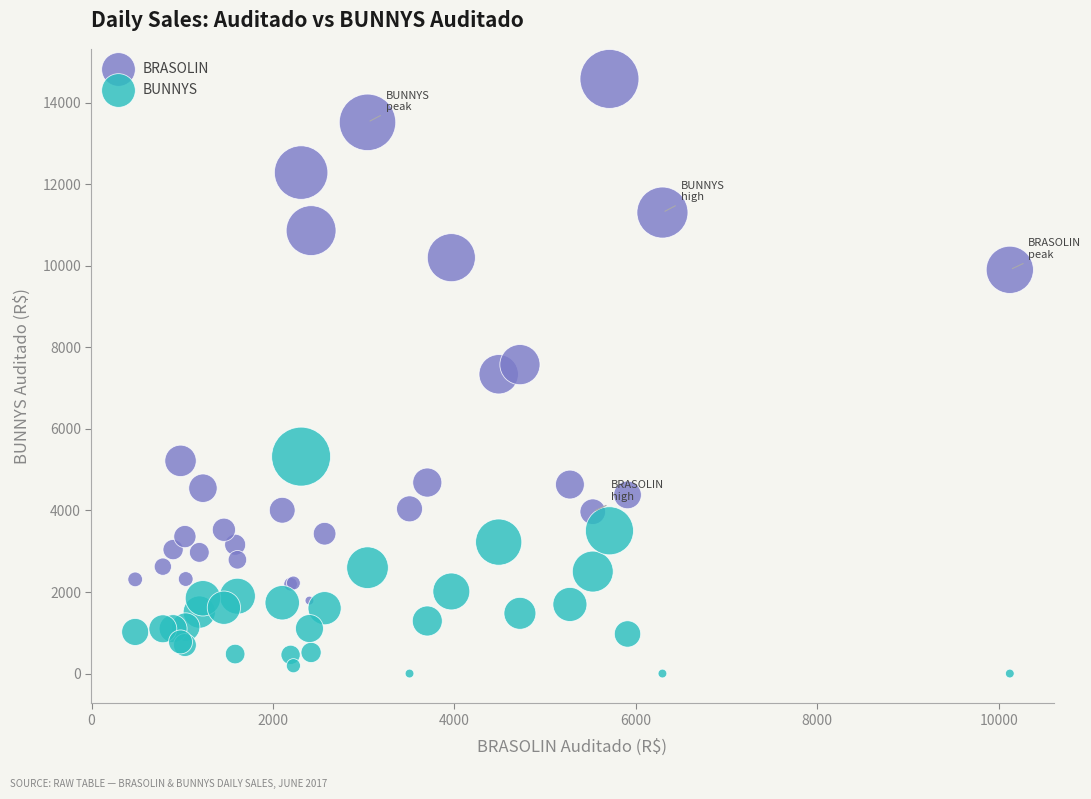

Which series contains the lowest Y value?

BUNNYS